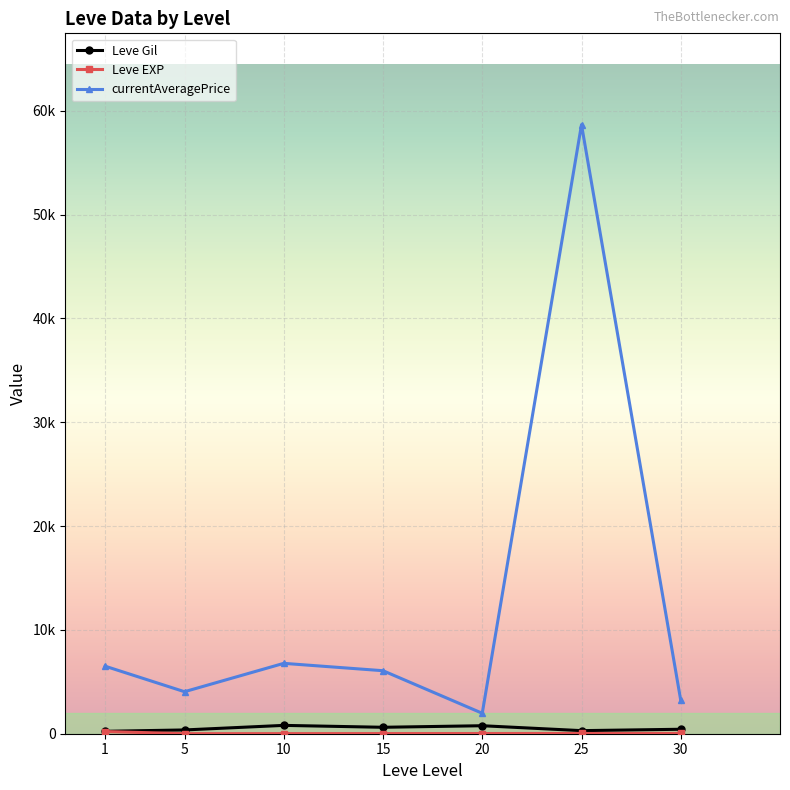

Which series has the largest total across all categories?

currentAveragePrice